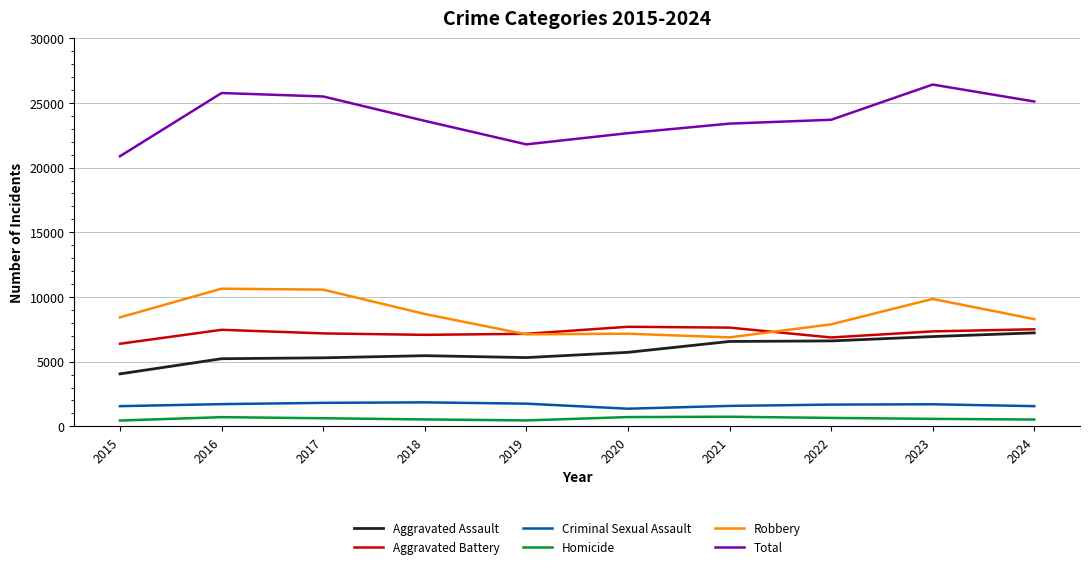

What is the approximate value of Aggravated Battery at 2020, to the nearest 50?

7700